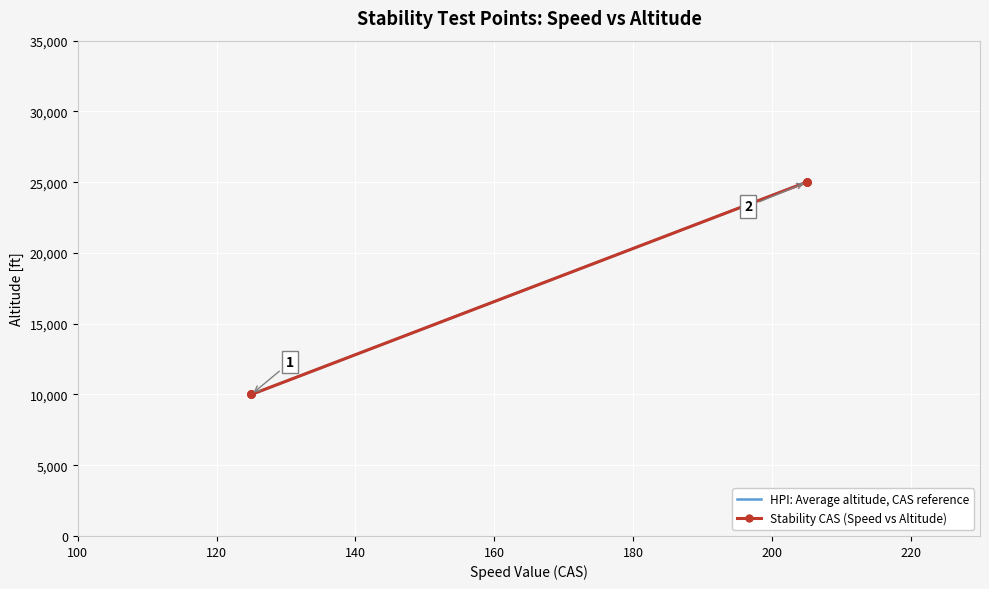

What is the sum of the values at 205 and 125?

35000